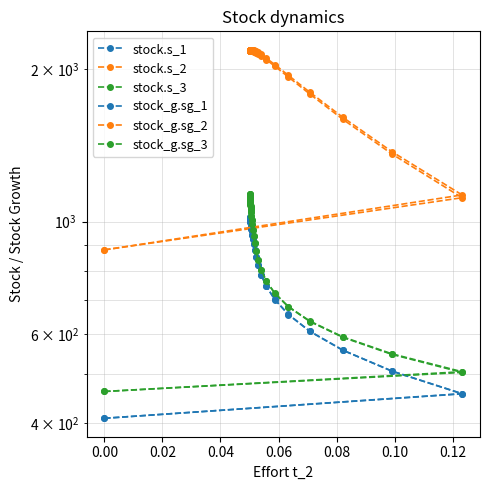

Is this an area chart (filled region under the line)?

No